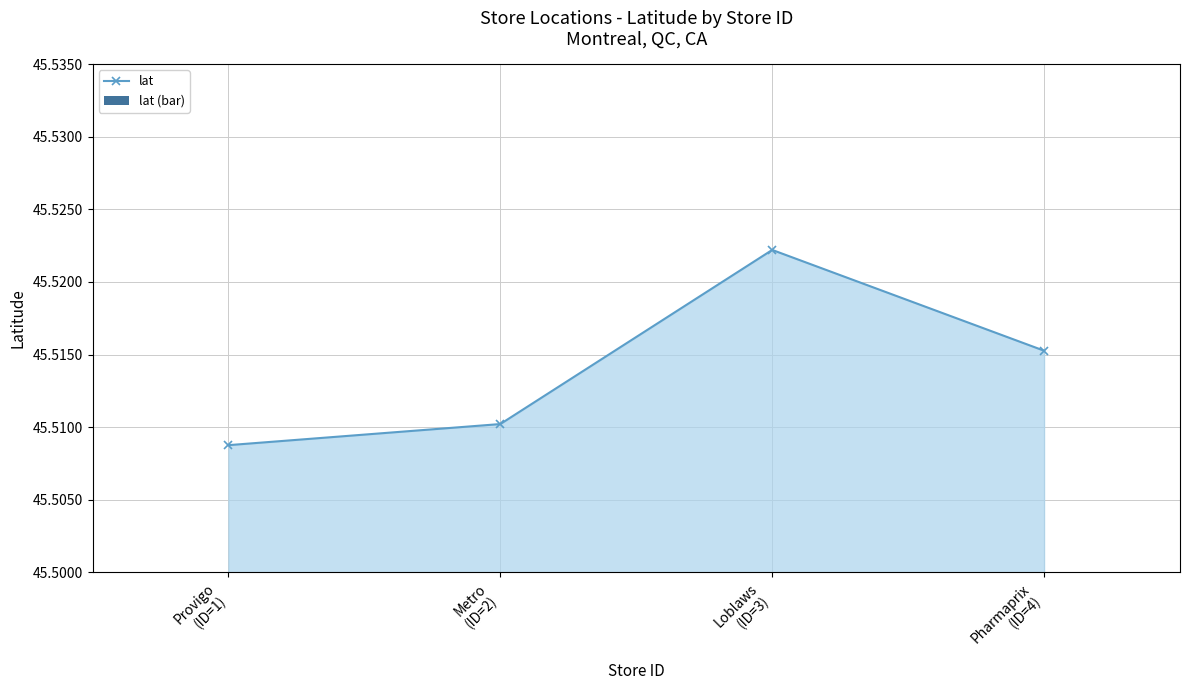

How many distinct data groups are displayed?

2